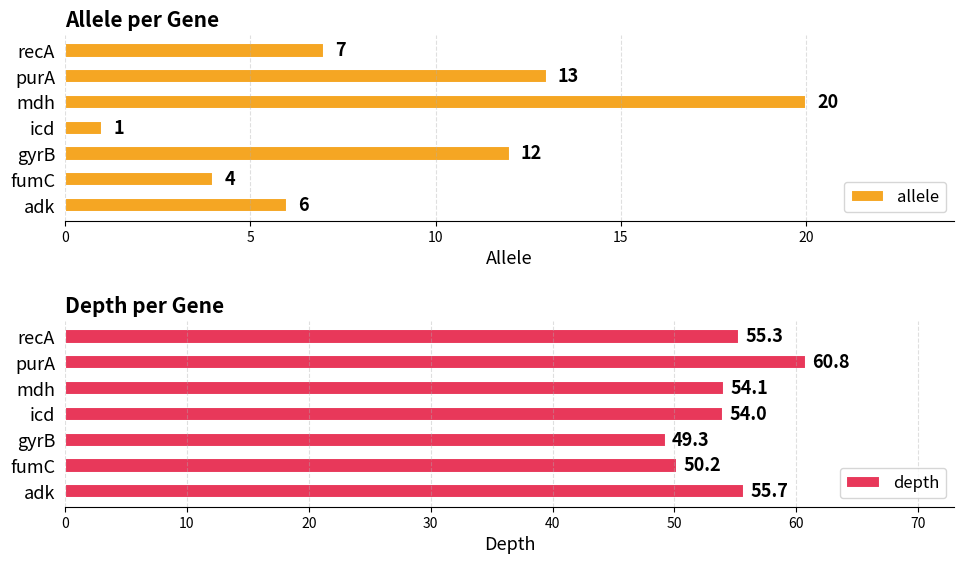

The value of depth at recA is 89.6. True or false?

False